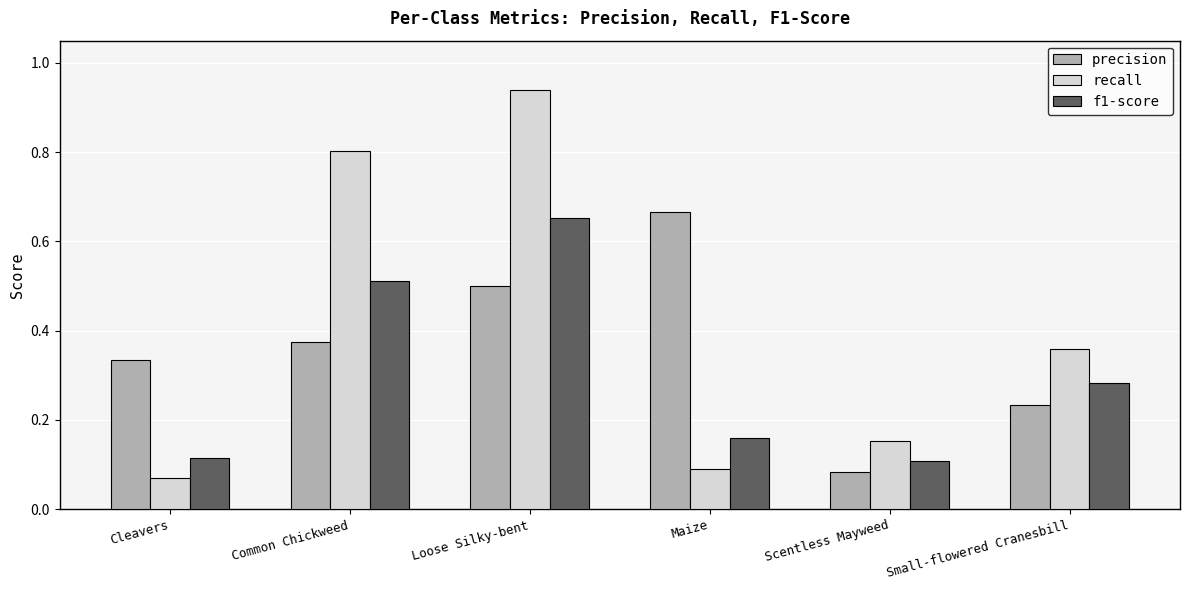

What is the sum of the f1-score values at Loose Silky-bent and Scentless Mayweed?

0.8